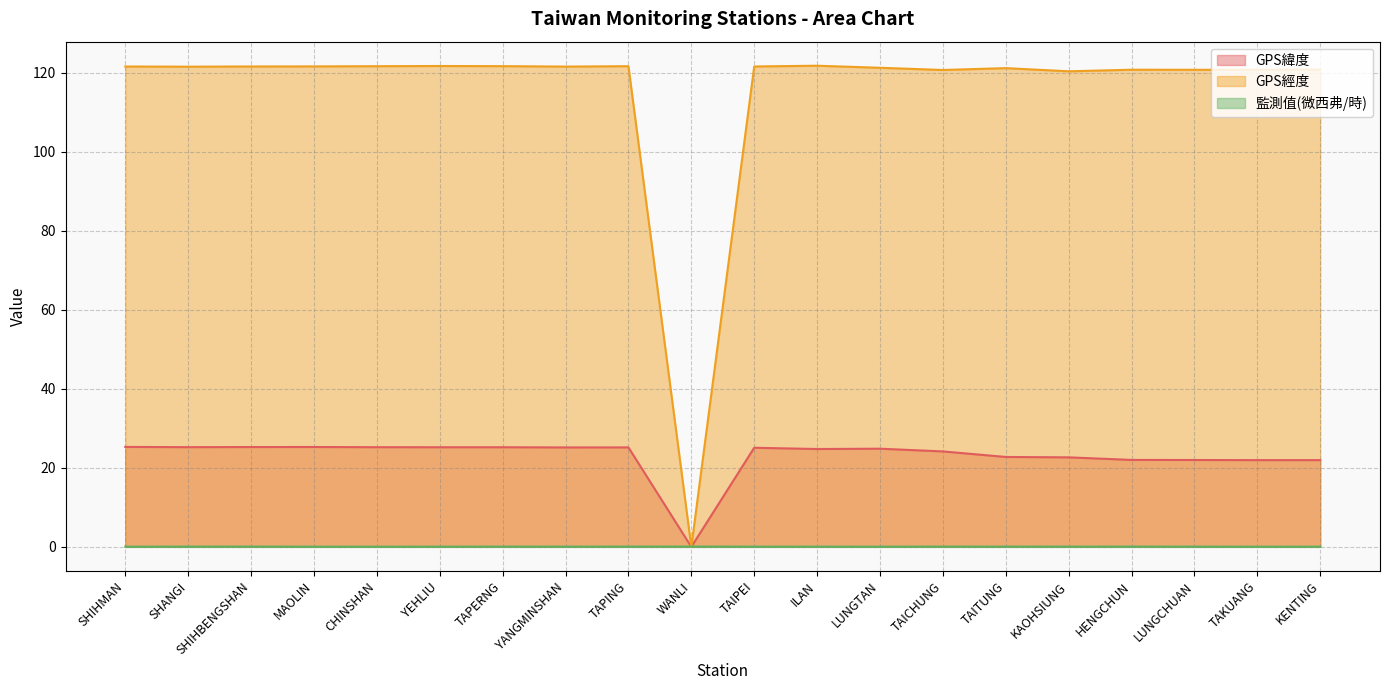

Which series has the widest spread of values?

GPS經度